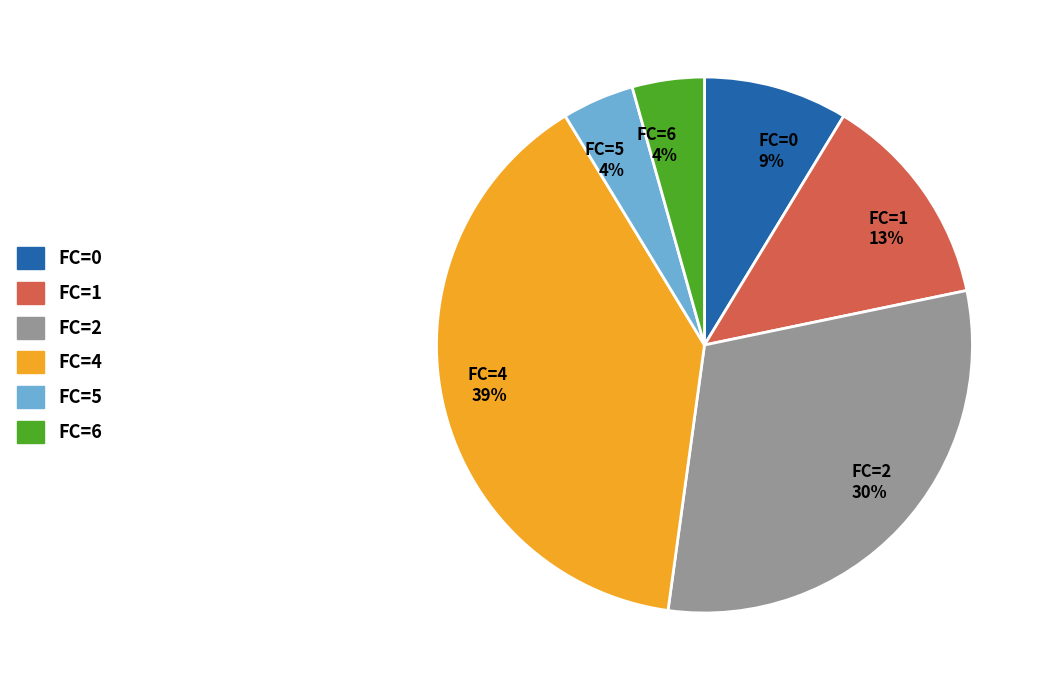

What is the ratio of the value at FC=2 30% to the value at FC=4 39%?

0.8